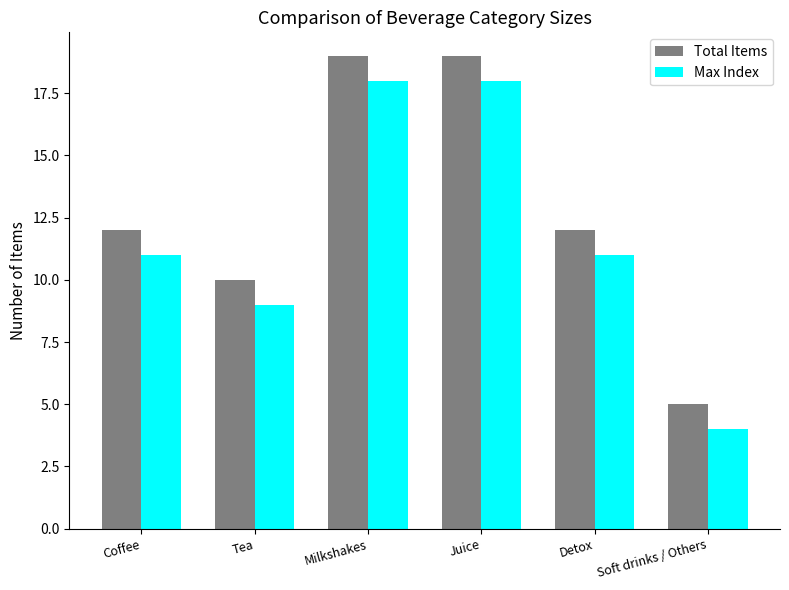

What position from the left is Juice?

4